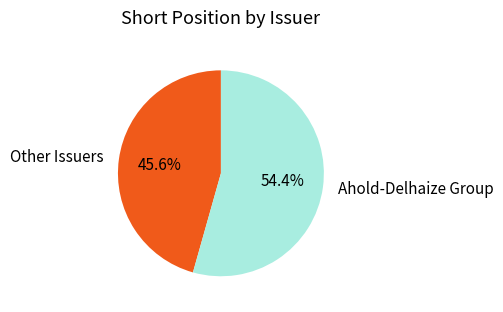

What is the total percentage of Ahold-Delhaize Group and Other Issuers?

100.0%